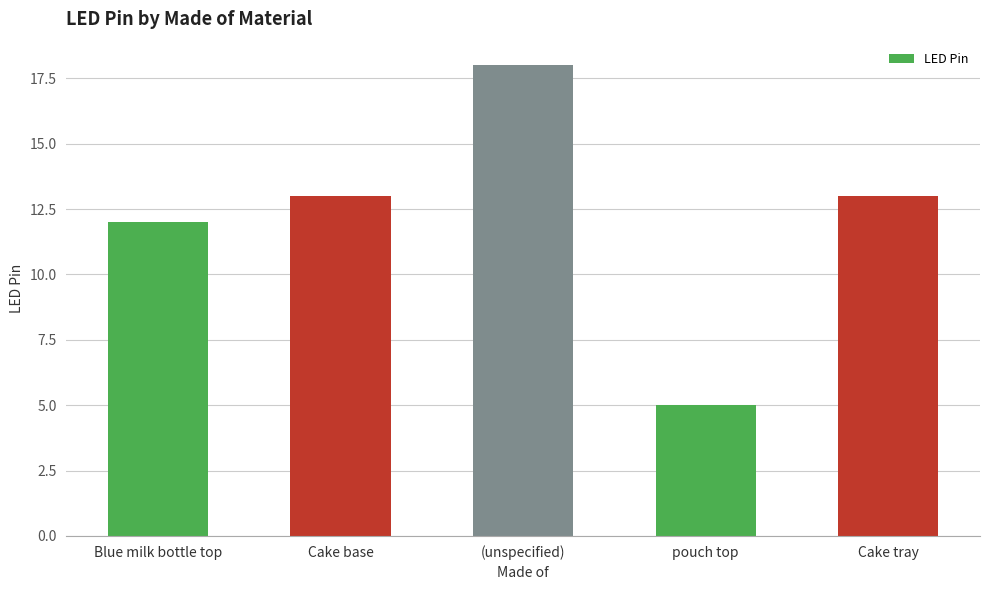

Reading left to right, what are all the values shown in this chart?

Blue milk bottle top=12	Cake base=13	(unspecified)=18	pouch top=5	Cake tray=13